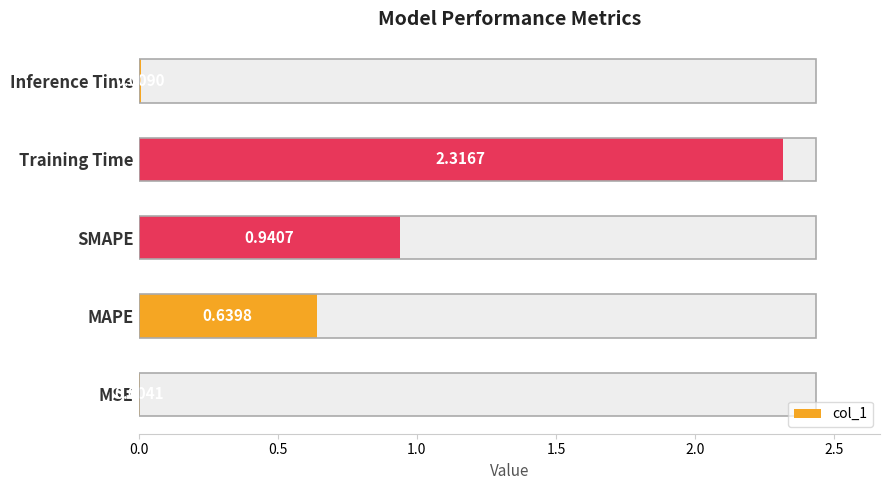

Count the number of data series in this chart.

1